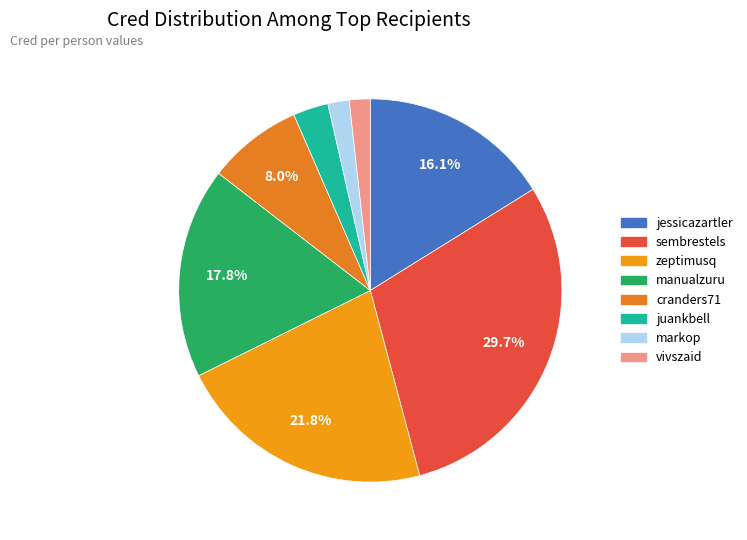

What percentage is the markop slice, to the nearest percent?

2%